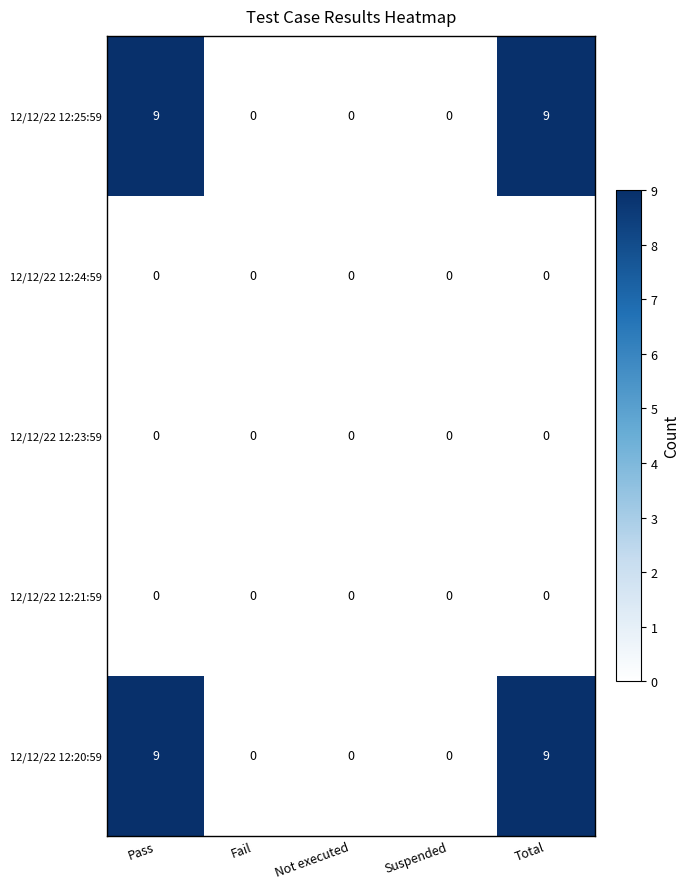

How many data points does each series have?

5